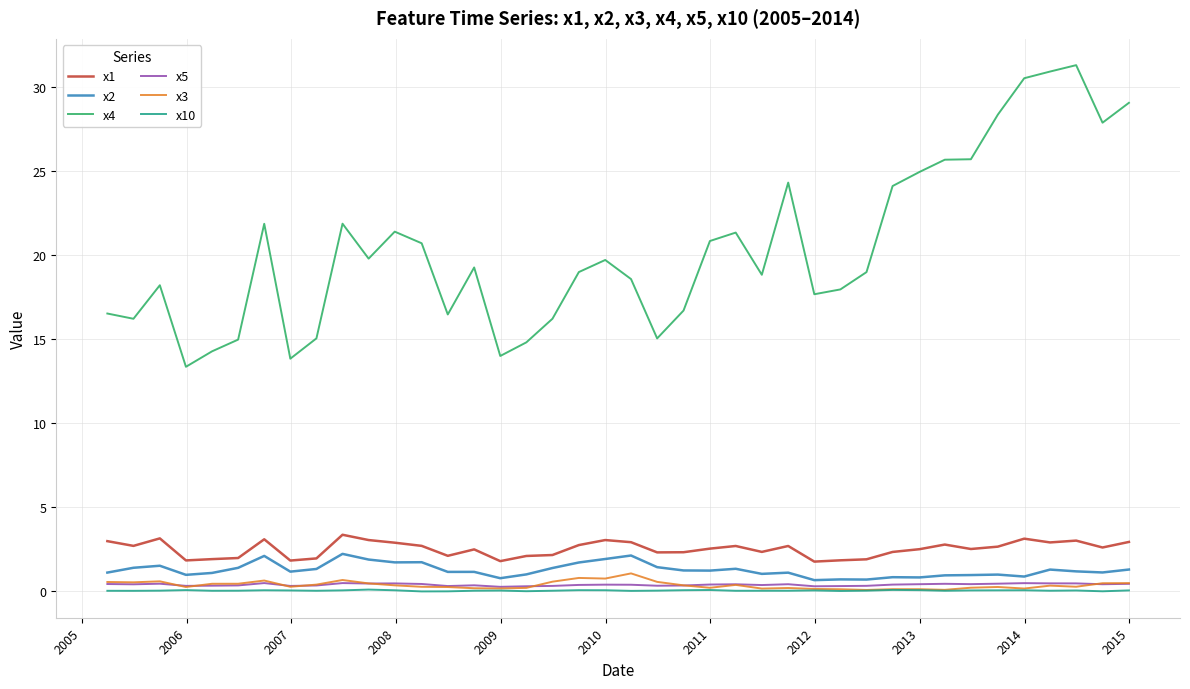

True or false: x5 and x4 intersect in this chart.

False